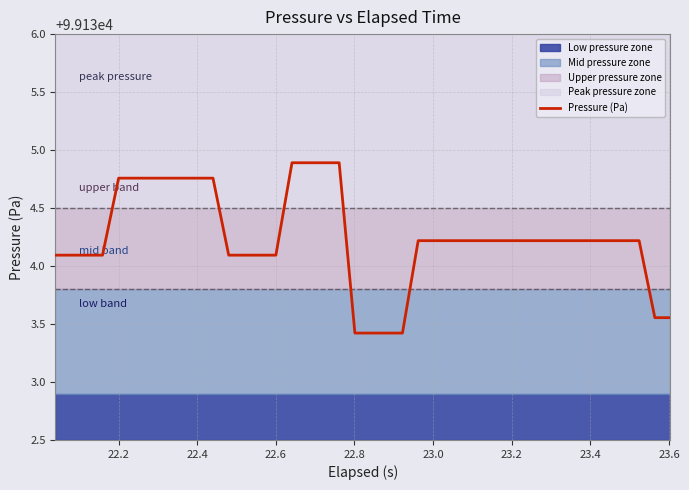

What is the minimum value shown in the chart?

99133.4